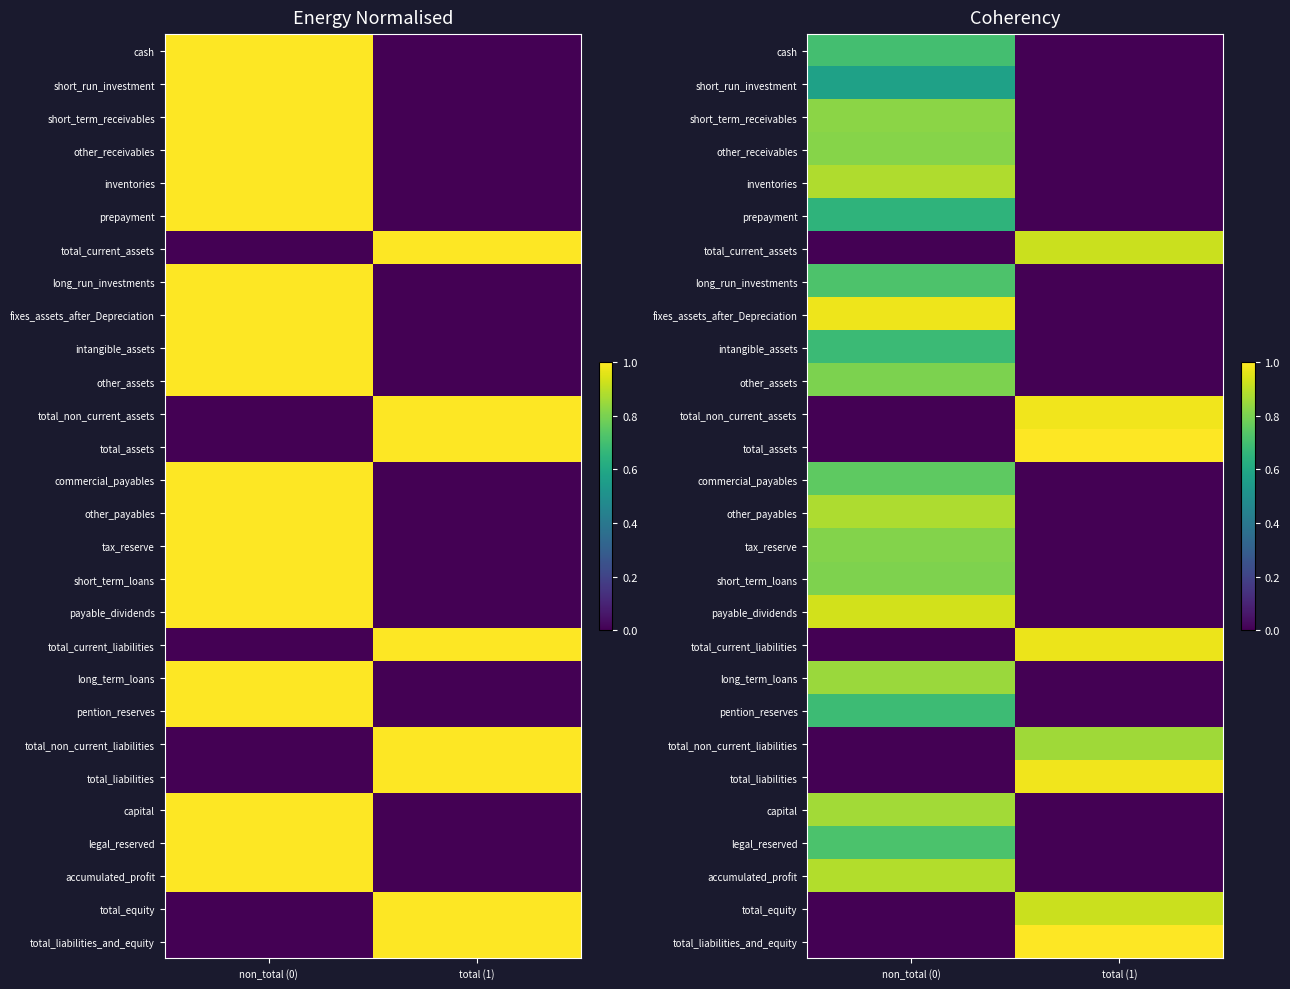

Is the value of total_non_current_liabilities at total (1) greater than the value of payable_dividends at non_total (0)?

No